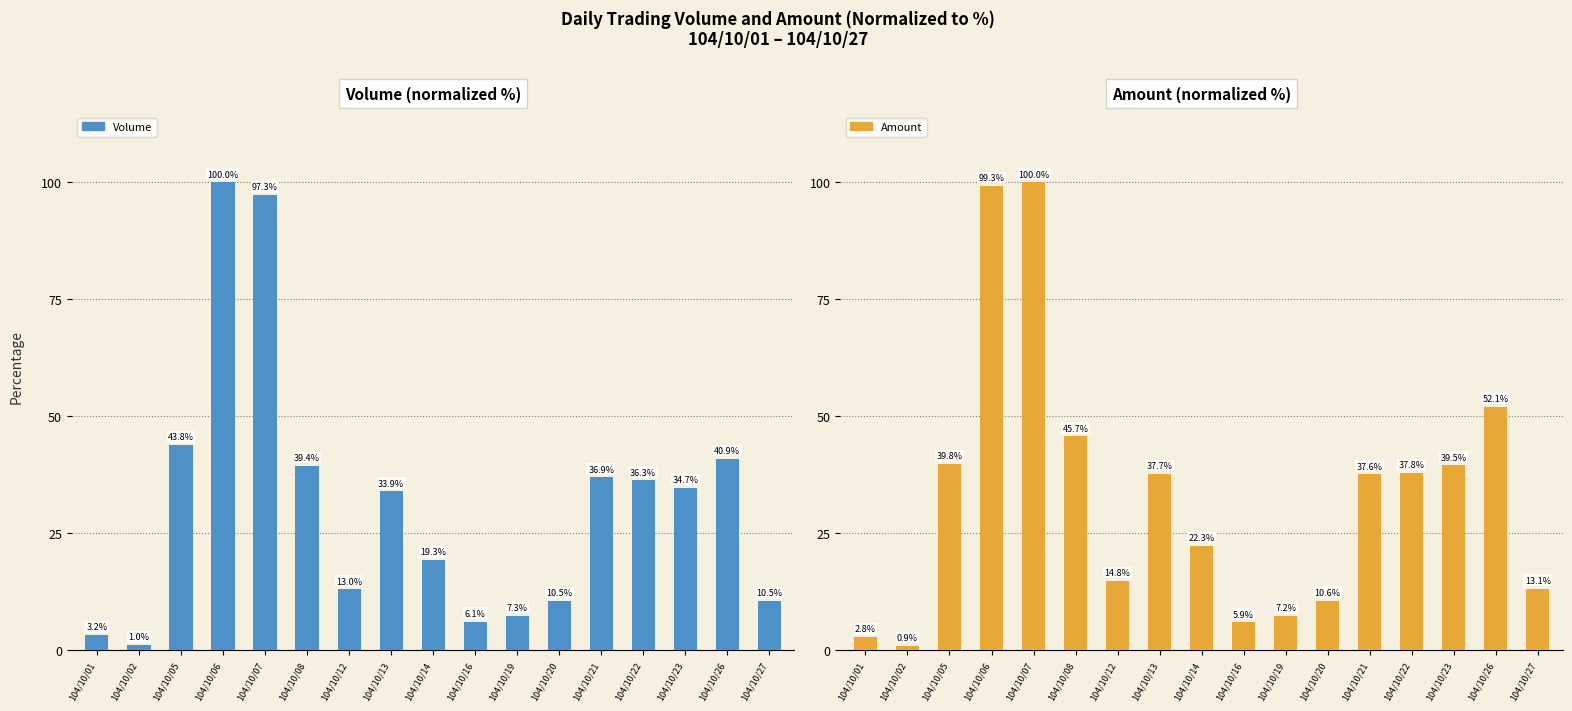

At which label does Amount first exceed 37?

104/10/05